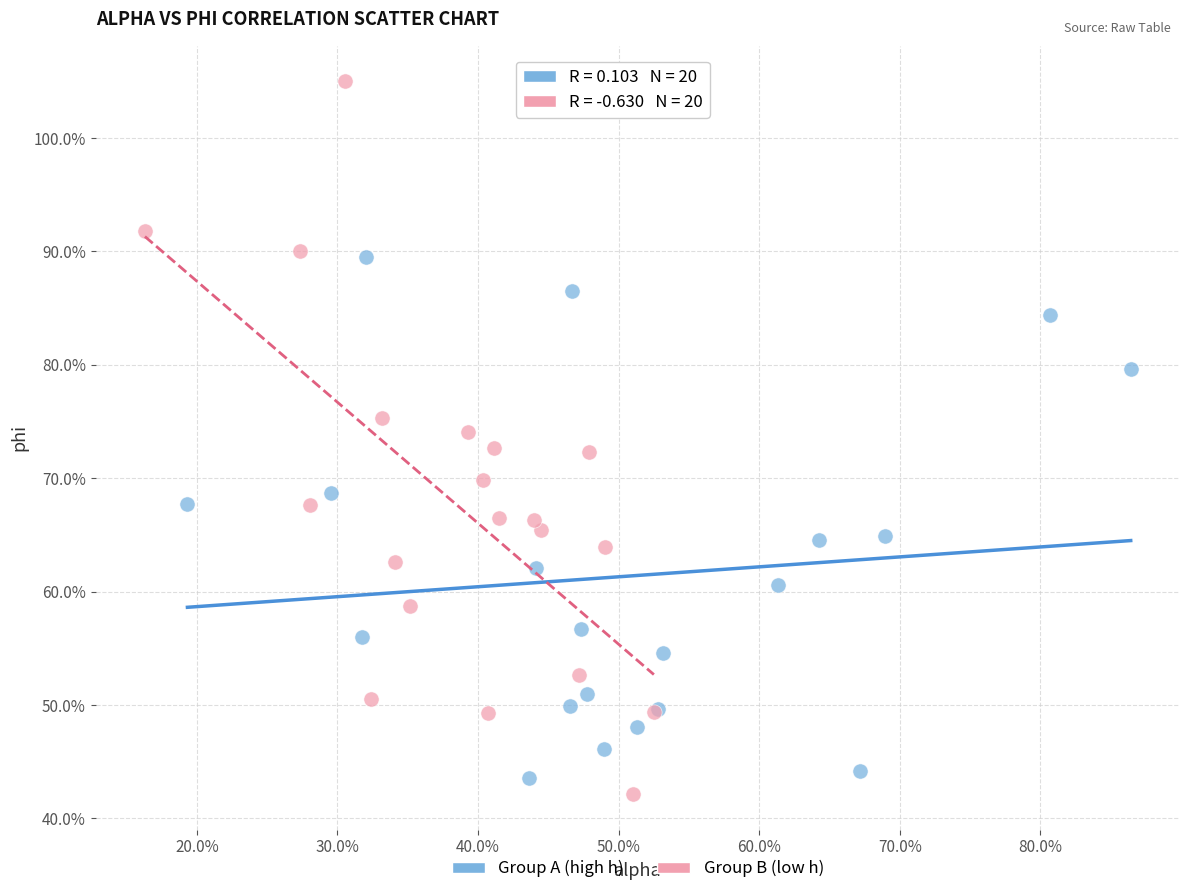

What are all the series names shown in the legend?

Group A (high h), Group B (low h)